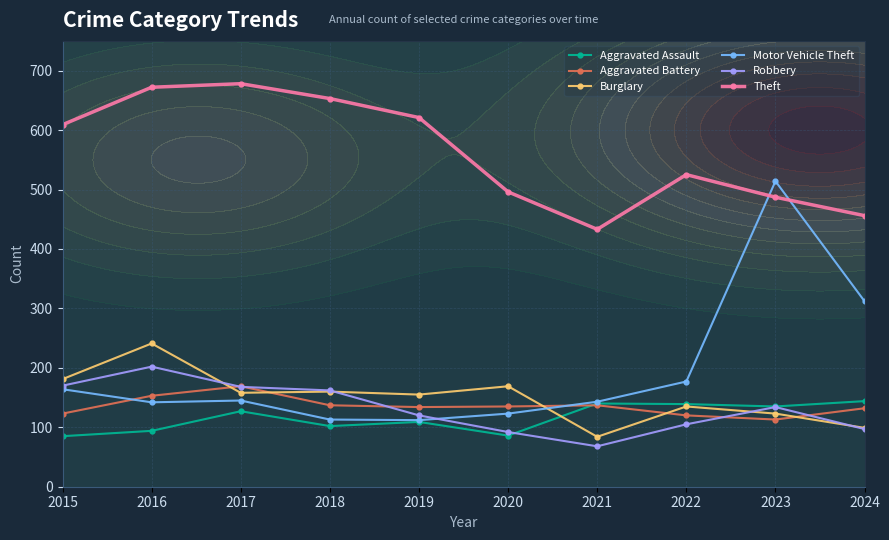

At which category is the sum across all series the highest?

2023